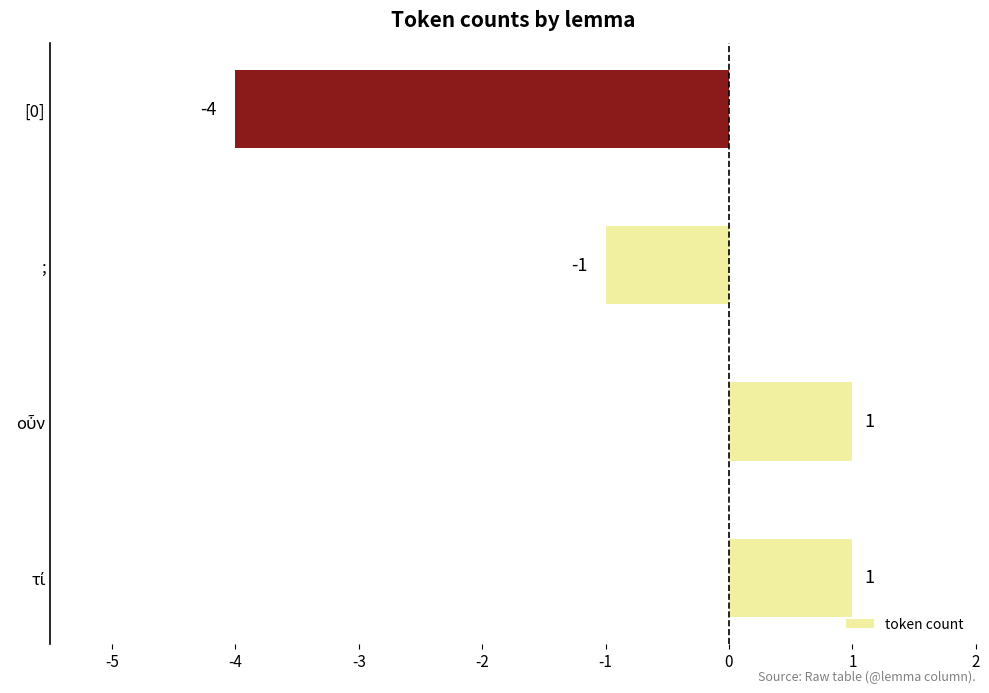

How many bars are there in total?

4